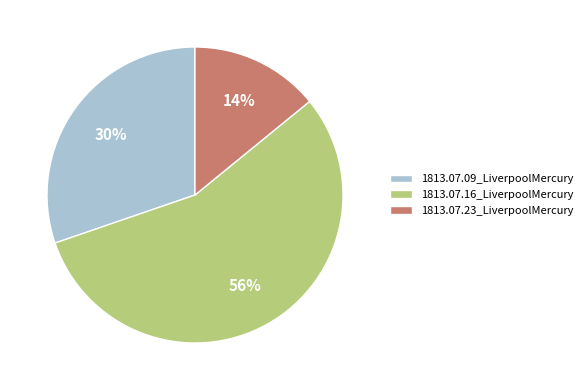

To the nearest percent, what is the combined percentage of 1813.07.16_LiverpoolMercury and 1813.07.23_LiverpoolMercury?

70%